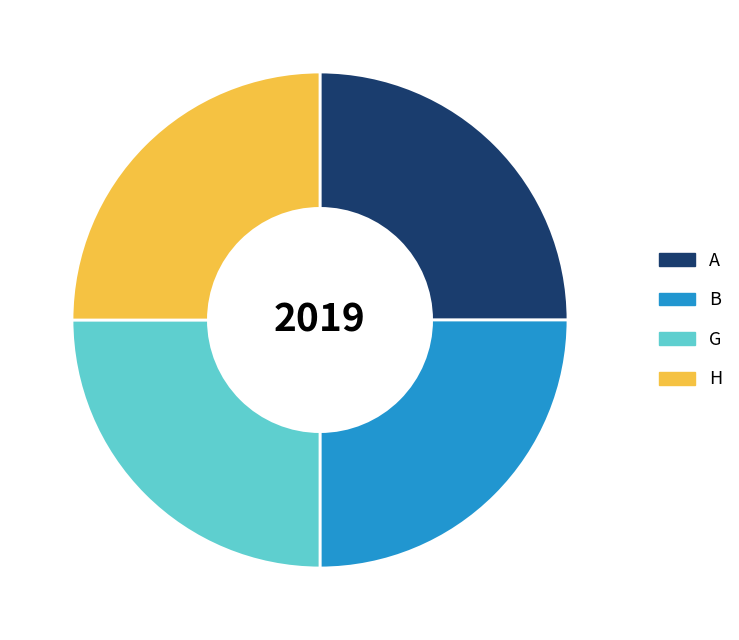

Is A the majority of the pie?

No